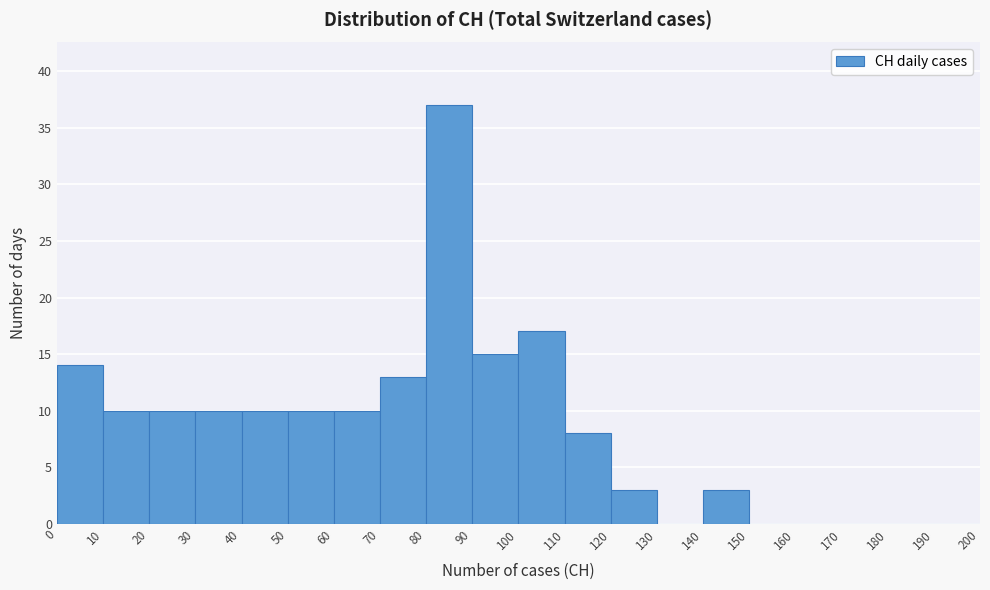

Reading left to right, list every bar in this chart as the range it spans on the x-axis followed by its height. The values are not printed on the chart, so give them approximately, as read against the axis.

0 to 10: 14
10 to 20: 10
20 to 30: 10
30 to 40: 10
40 to 50: 10
50 to 60: 10
60 to 70: 10
70 to 80: 13
80 to 90: 37
90 to 100: 15
100 to 110: 17
110 to 120: 8
120 to 130: 3
130 to 140: 0
140 to 150: 3
150 to 160: 0
160 to 170: 0
170 to 180: 0
180 to 190: 0
190 to 200: 0